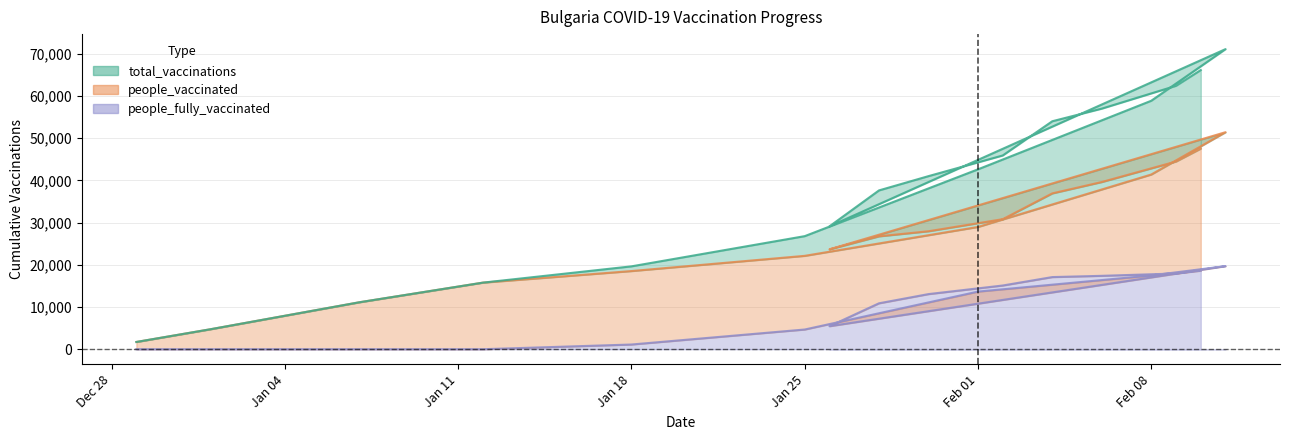

What is the label of the 3rd point from the left?

2021-01-07